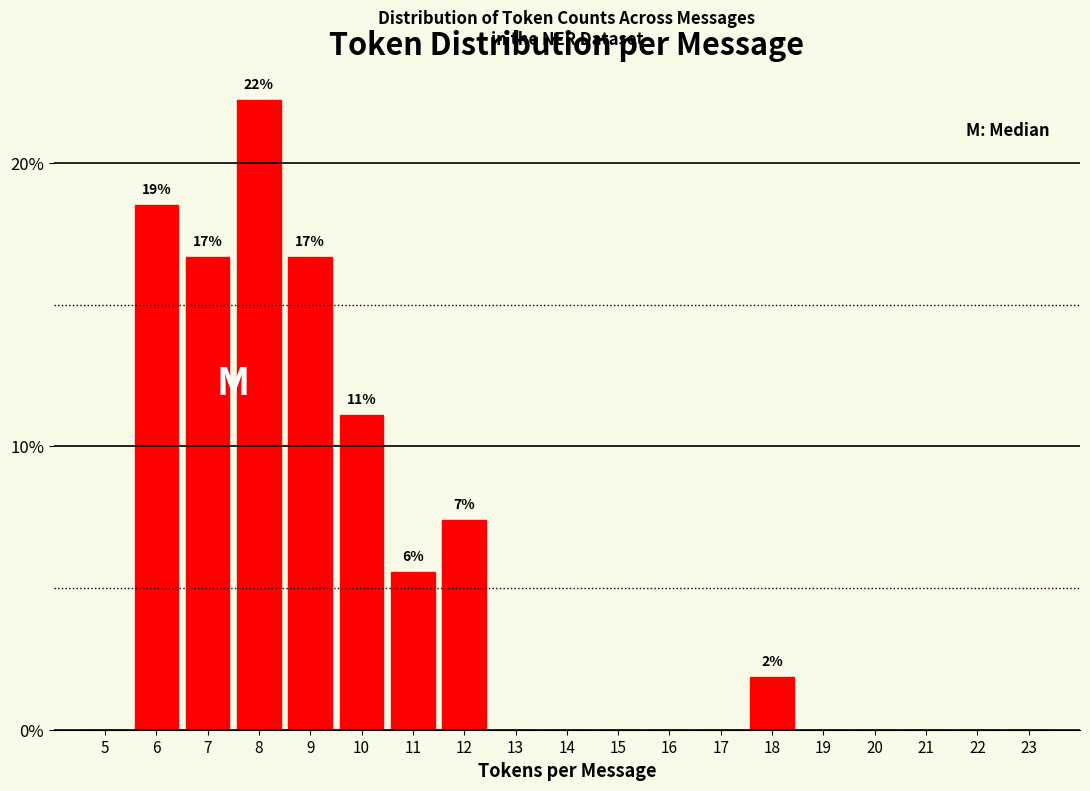

Reading right to left, transcribe all the data shown in this chart.

23=0.0	22=0.0	21=0.0	20=0.0	19=0.0	18=1.9	17=0.0	16=0.0	15=0.0	14=0.0	13=0.0	12=7.4	11=5.6	10=11.1	9=16.7	8=22.2	7=16.7	6=18.5	5=0.0